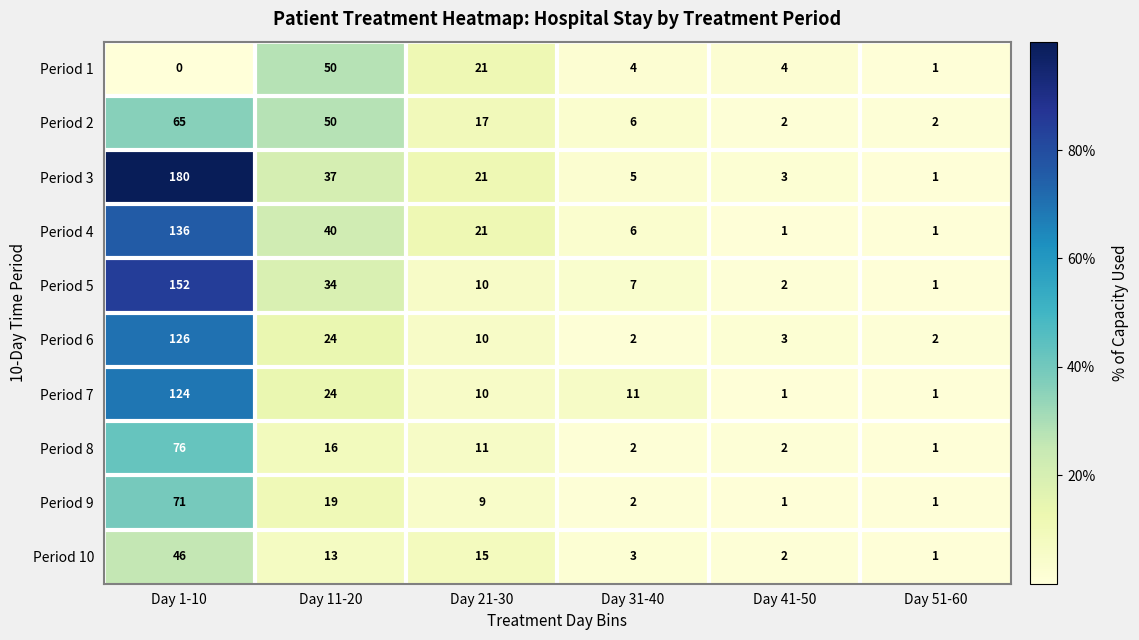

At which category is the sum across all series the highest?

Day 1-10